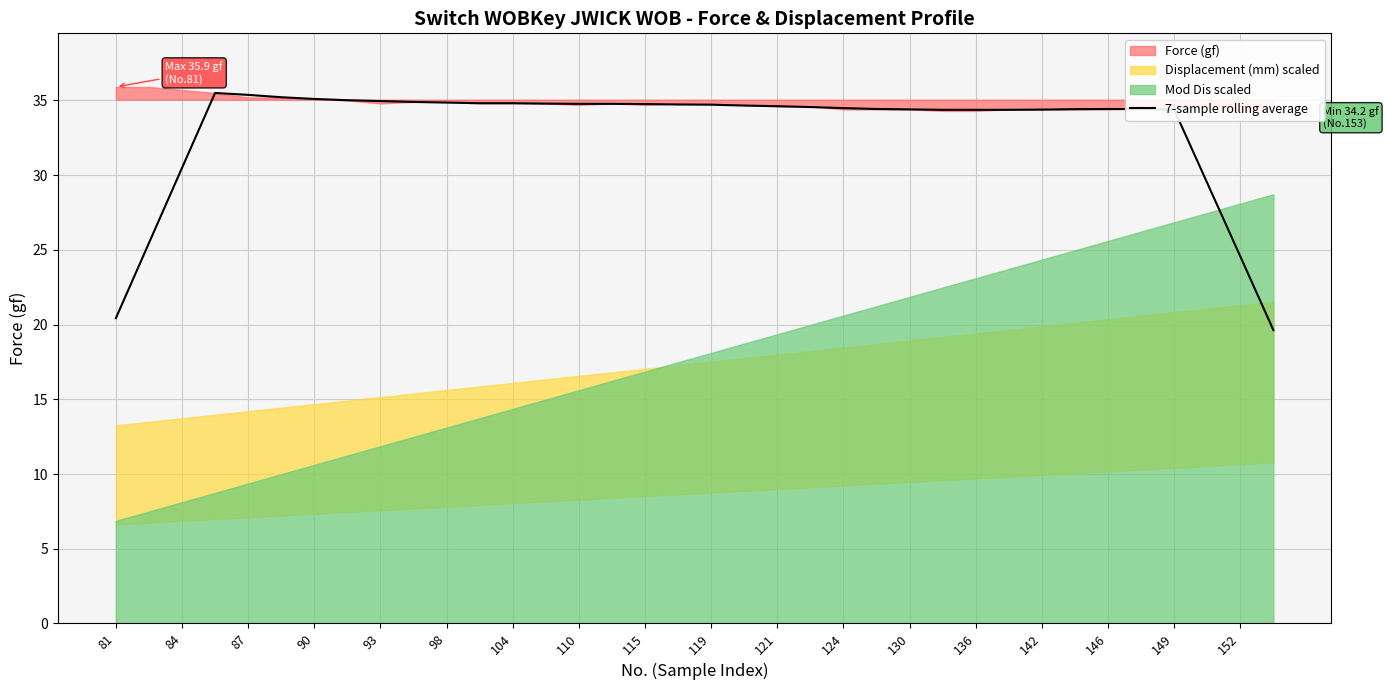

The value of 7-sample rolling average at 110 is 34.8. True or false?

True